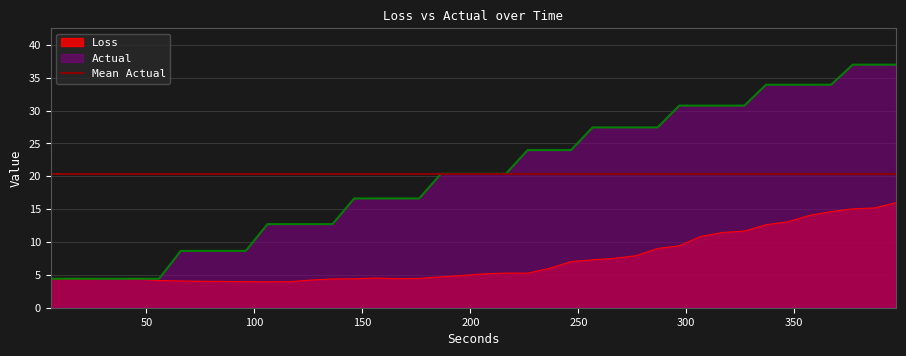

Reading left to right, list all the values displayed in this chart.

Loss: 4.4	4.3	4.4	4.4	4.4	4.1	4.1	4.0	4.0	4.0	3.9	4.0	4.2	4.4	4.4	4.5	4.4	4.5	4.7	4.9	5.2	5.3	5.3	6.0	7.0	7.3	7.5	7.9	9.0	9.4	10.9	11.5	11.7	12.6	13.1	14.0	14.6	15.0	15.2	16.0
Actual: 4.4	4.4	4.4	4.4	4.4	4.4	8.6	8.6	8.6	8.6	12.7	12.7	12.7	12.7	16.6	16.6	16.6	16.6	20.4	20.4	20.4	20.4	24.0	24.0	24.0	27.4	27.4	27.4	27.4	30.7	30.7	30.7	30.7	33.9	33.9	33.9	33.9	37.0	37.0	37.0